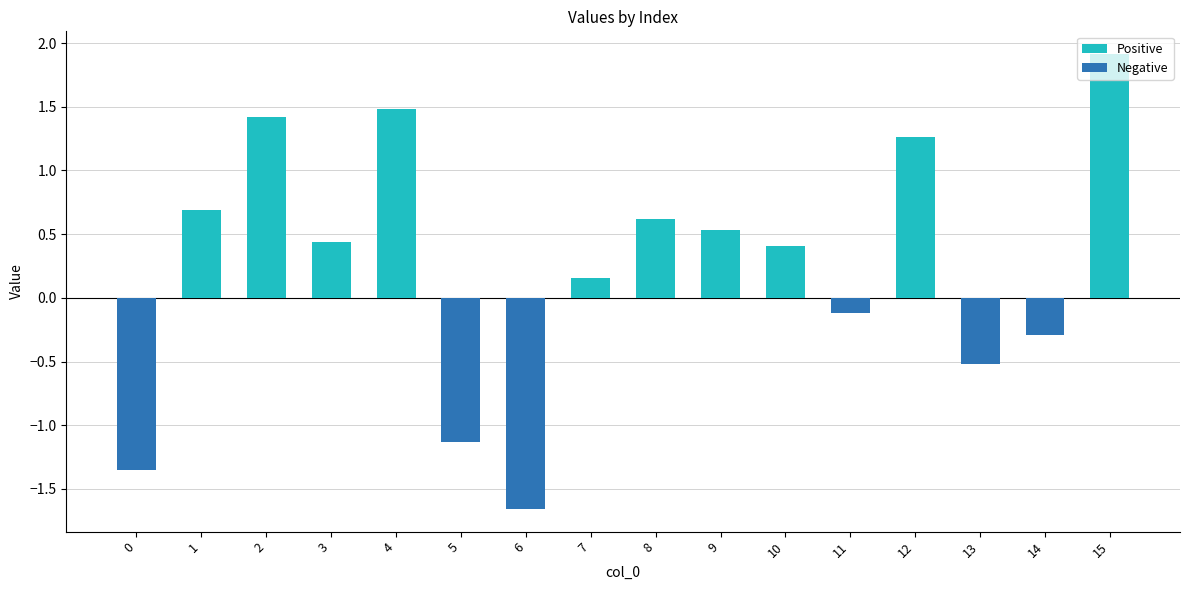

What is the change in value from 1 to 10?

-0.3